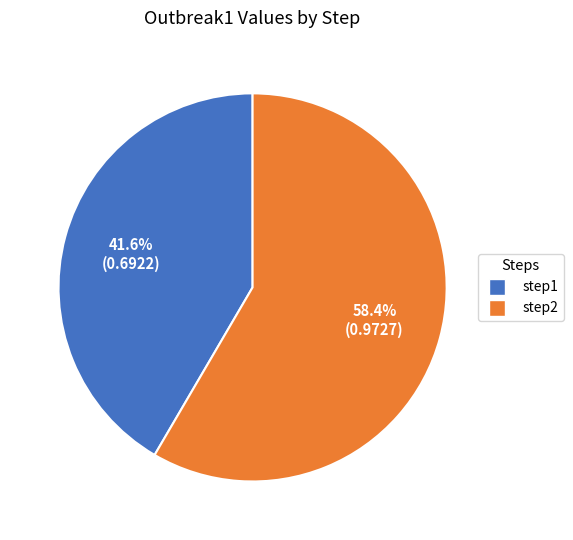

Does any single category account for the majority?

Yes